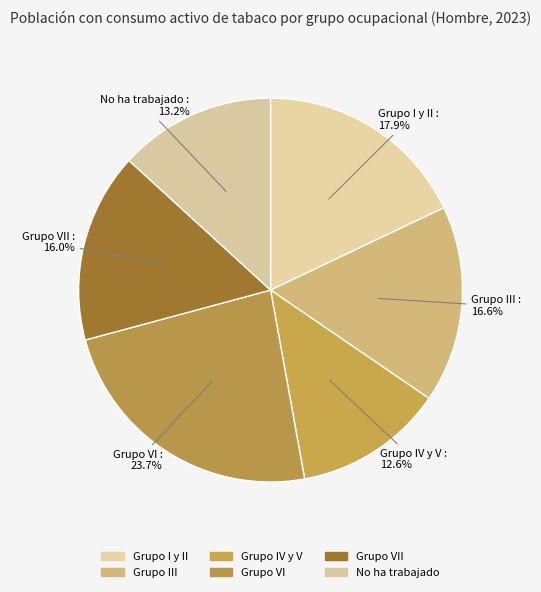

Is there a majority slice in this chart?

No